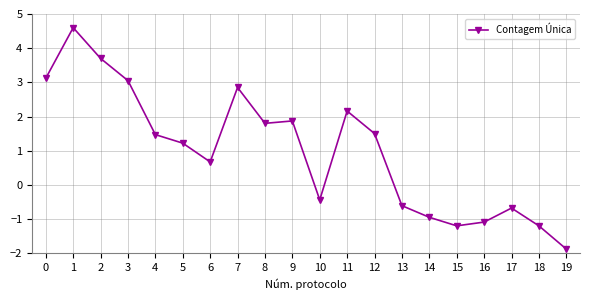

How many data points are above 1?

11